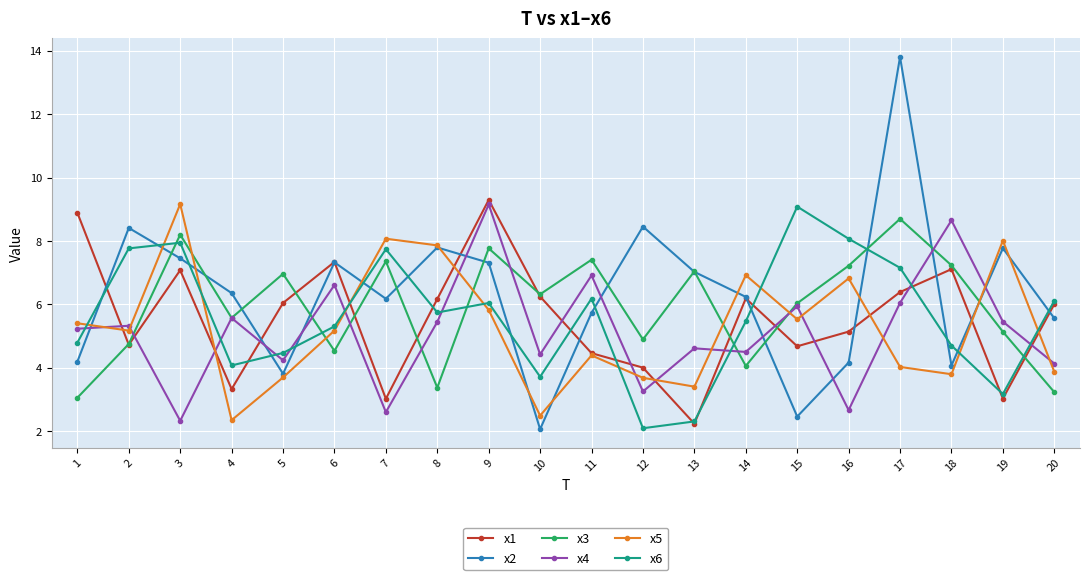

Which label corresponds to the largest value in the chart?

17